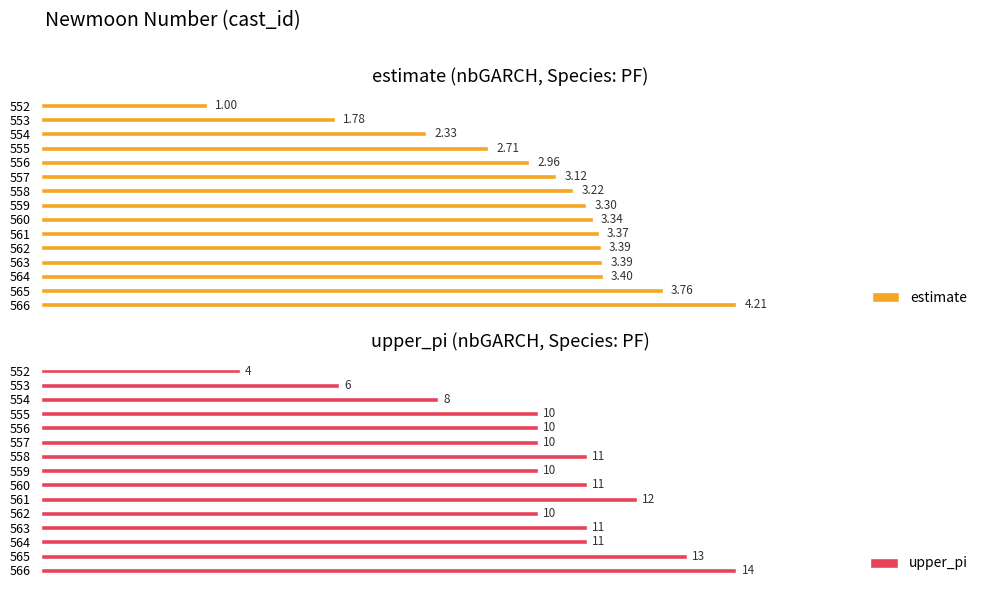

How many values in the upper_pi series are below 10?

3